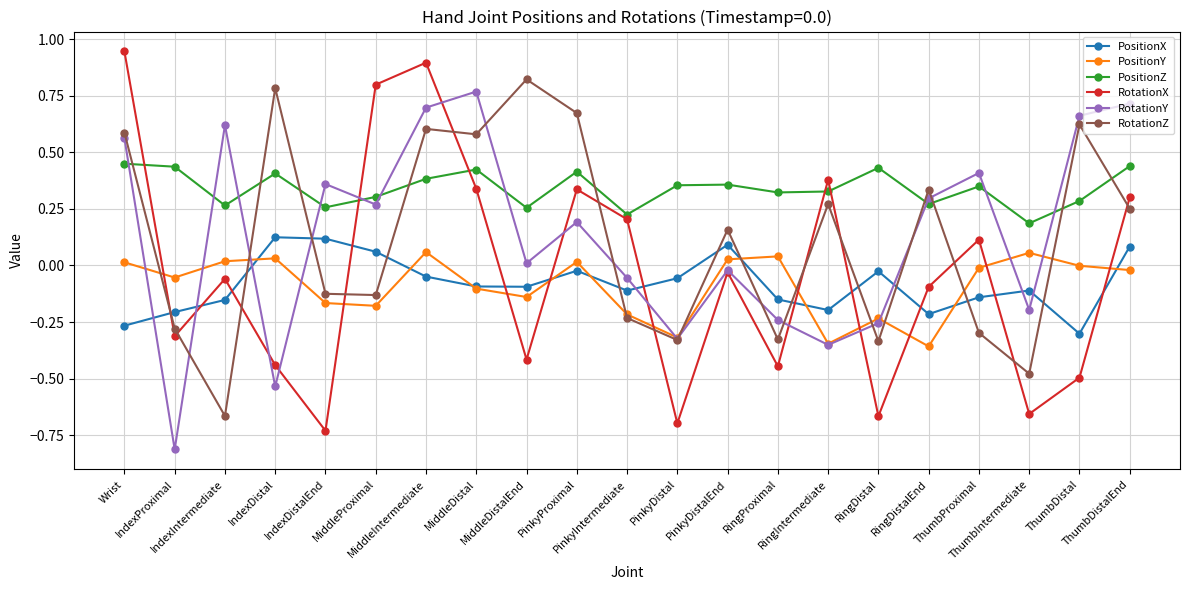

At how many categories does at least one series exceed 0?

21